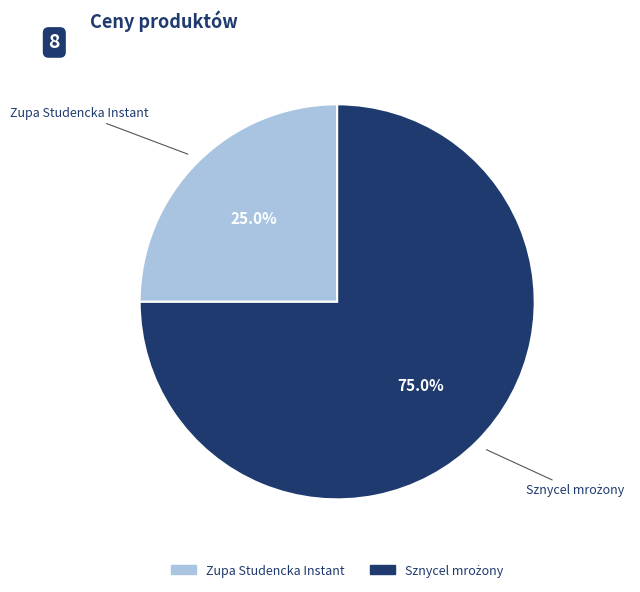

What percentage is NOT represented by Zupa Studencka Instant?

75.0%